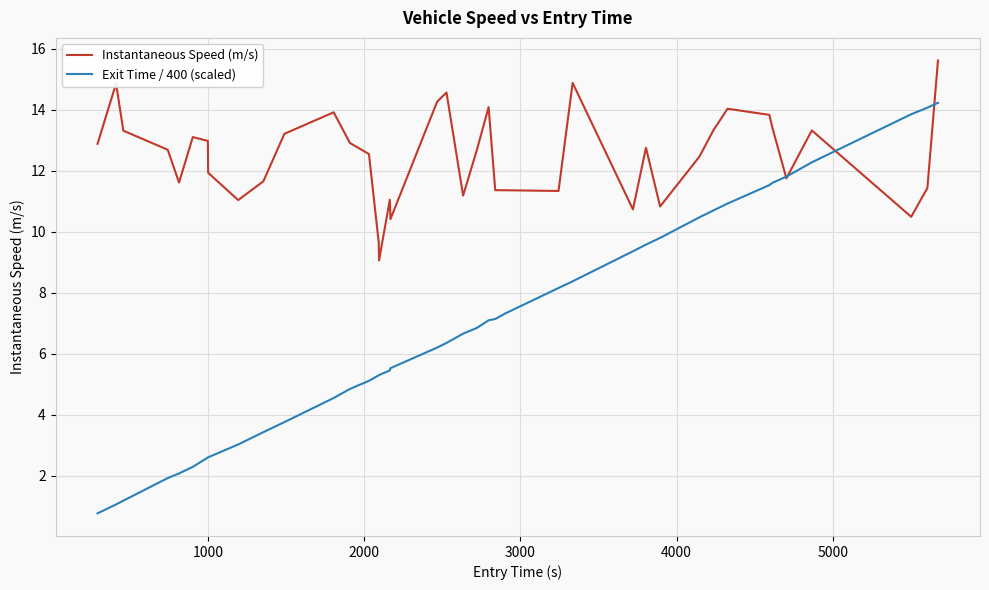

What is the sum of all Exit Time / 400 (scaled) values?

275.1